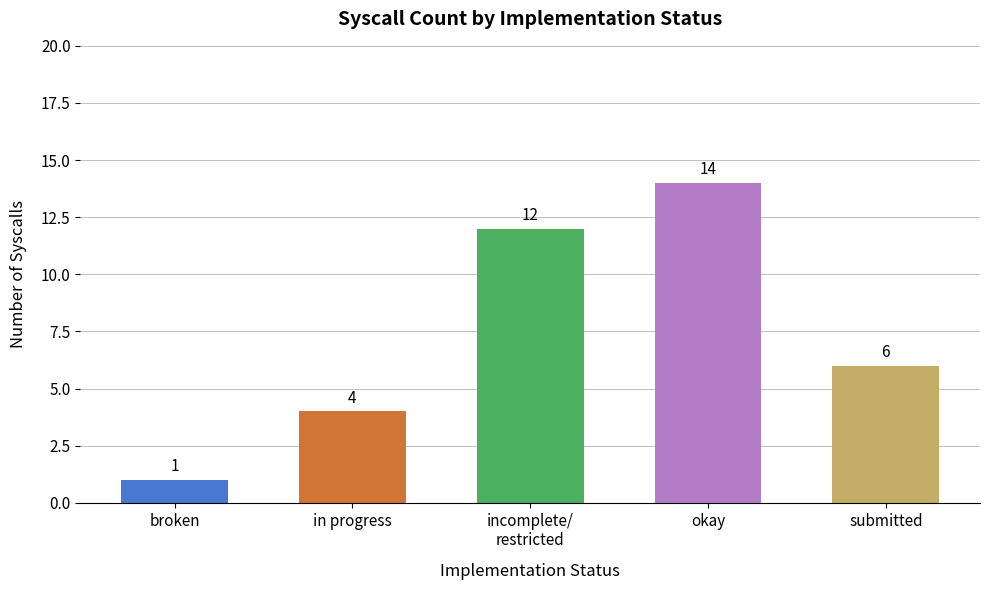

How many series are shown in this chart?

1